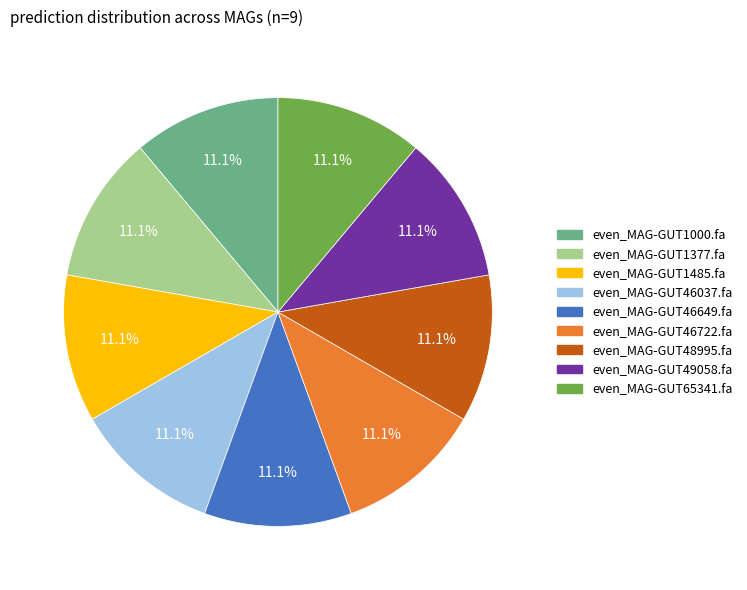

Approximately how many times larger is the value at even_MAG-GUT46722.fa compared to even_MAG-GUT65341.fa?

1.0